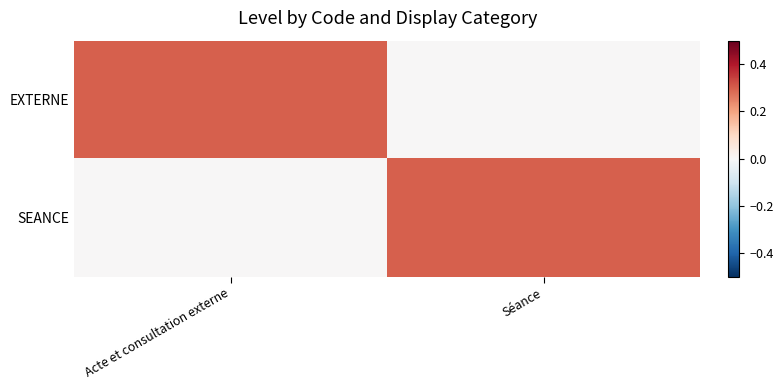

Reading left to right, list all the values displayed in this chart.

EXTERNE: Acte et consultation externe=0.3	Séance=0.0
SEANCE: Acte et consultation externe=0.0	Séance=0.3